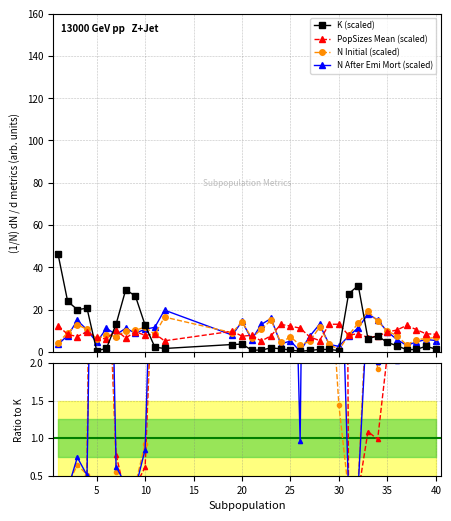

True or false: N_AfterEmiMortality has a value of 15.3 at 4.

False